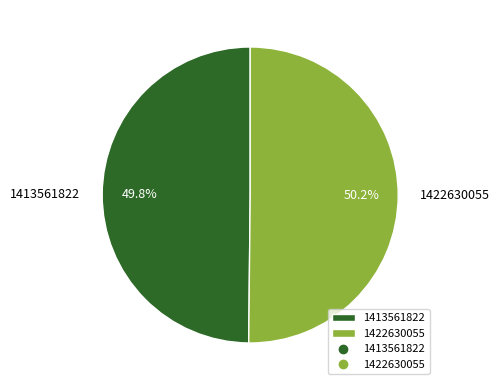

What percentage is the 1413561822 slice, to the nearest percent?

50%